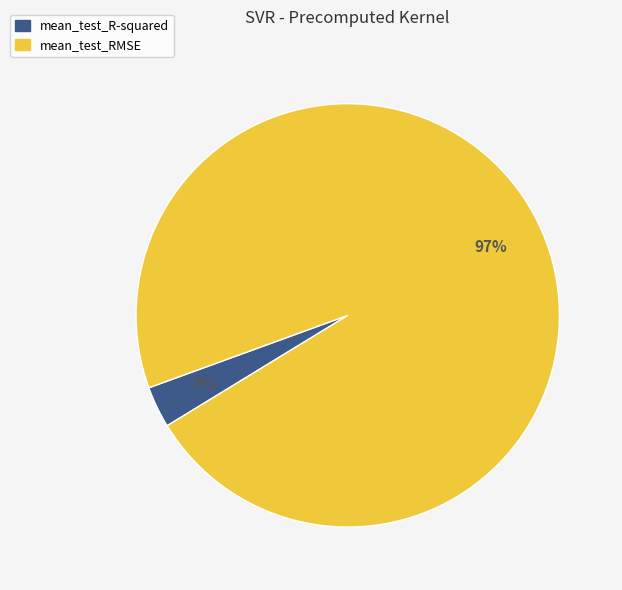

Do mean_test_R-squared and mean_test_RMSE together represent more than half of the pie?

Yes